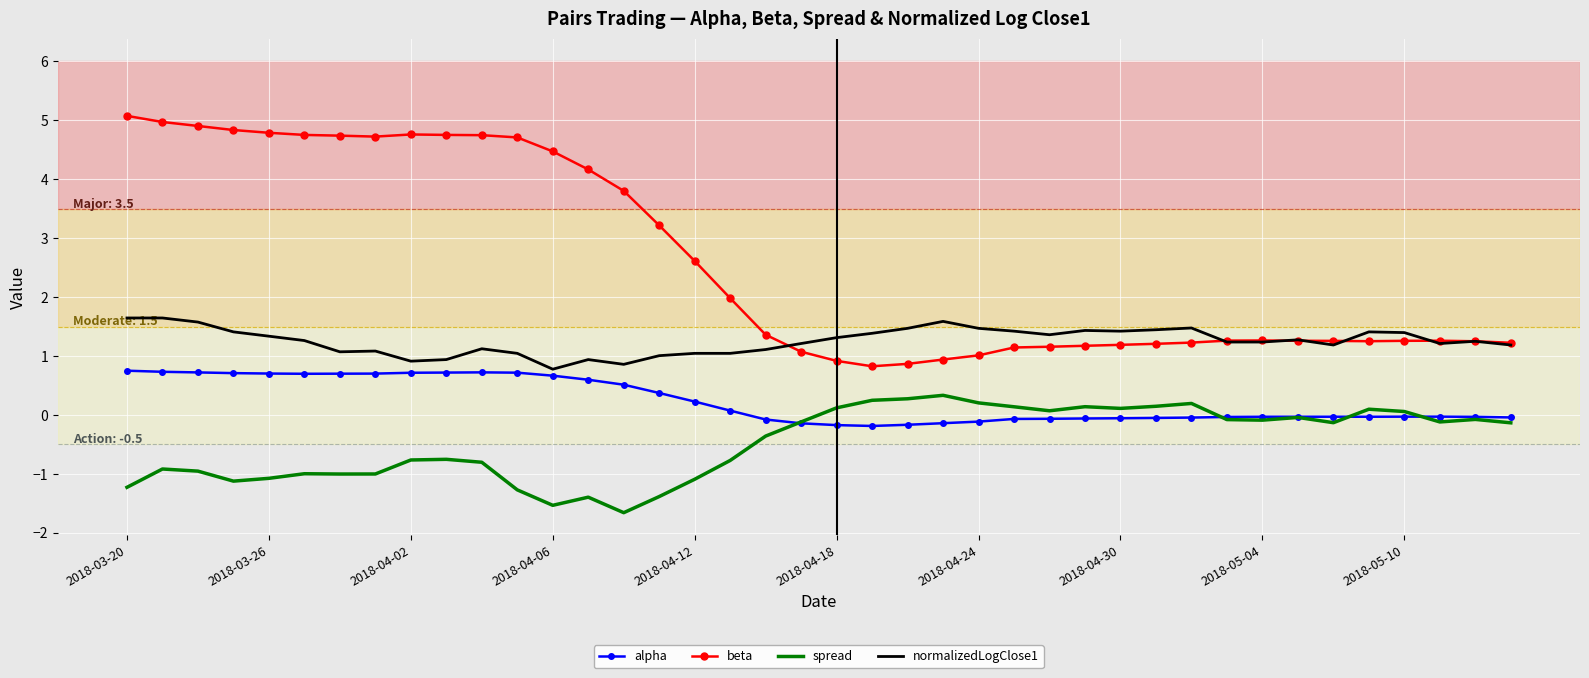

Which series has the largest total across all categories?

beta